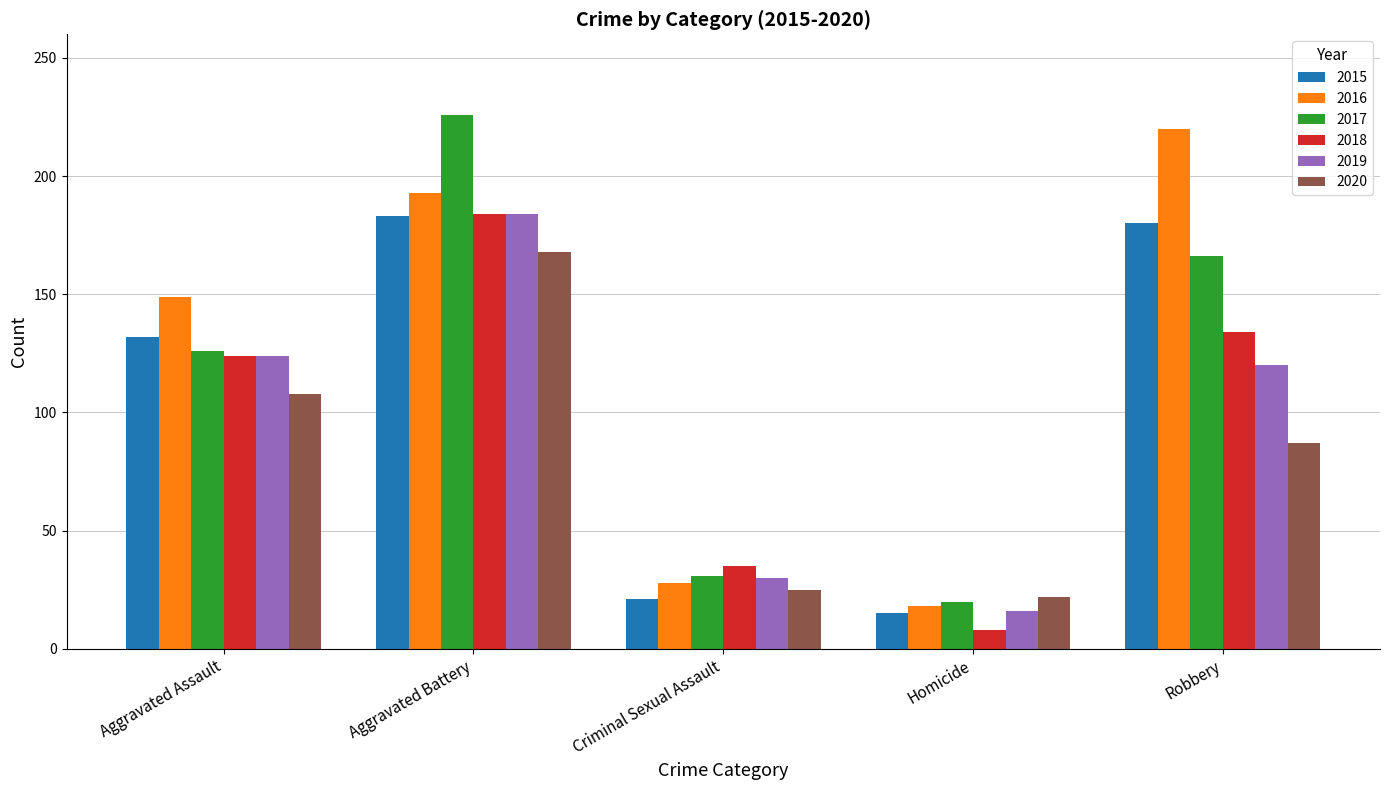

What is the difference between the 2020 values at Aggravated Battery and Homicide?

146